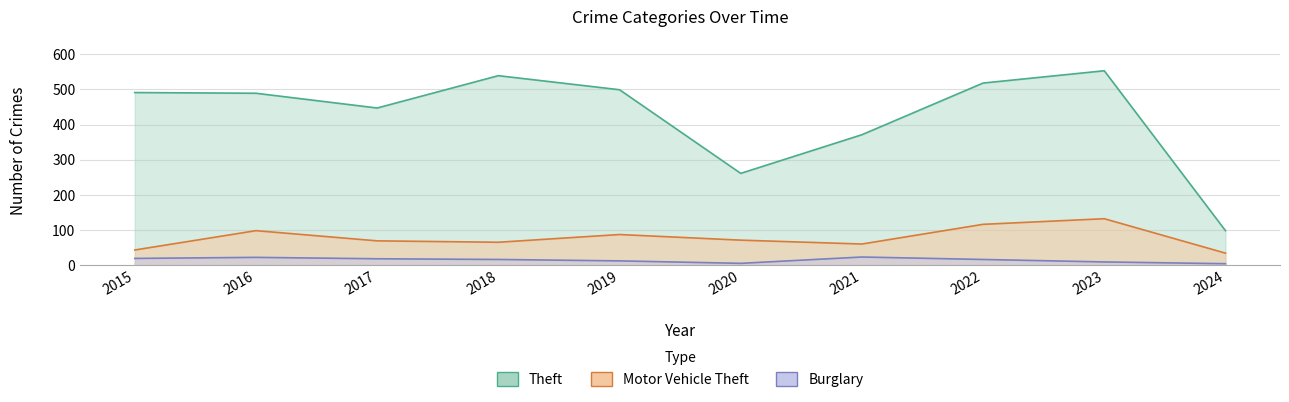

Reading left to right, extract all data points from this chart.

Theft: 2015=491	2016=489	2017=447	2018=539	2019=499	2020=261	2021=371	2022=518	2023=553	2024=98
Motor Vehicle Theft: 2015=43	2016=98	2017=69	2018=65	2019=87	2020=71	2021=60	2022=116	2023=132	2024=34
Burglary: 2015=19	2016=22	2017=18	2018=16	2019=12	2020=5	2021=23	2022=16	2023=9	2024=4